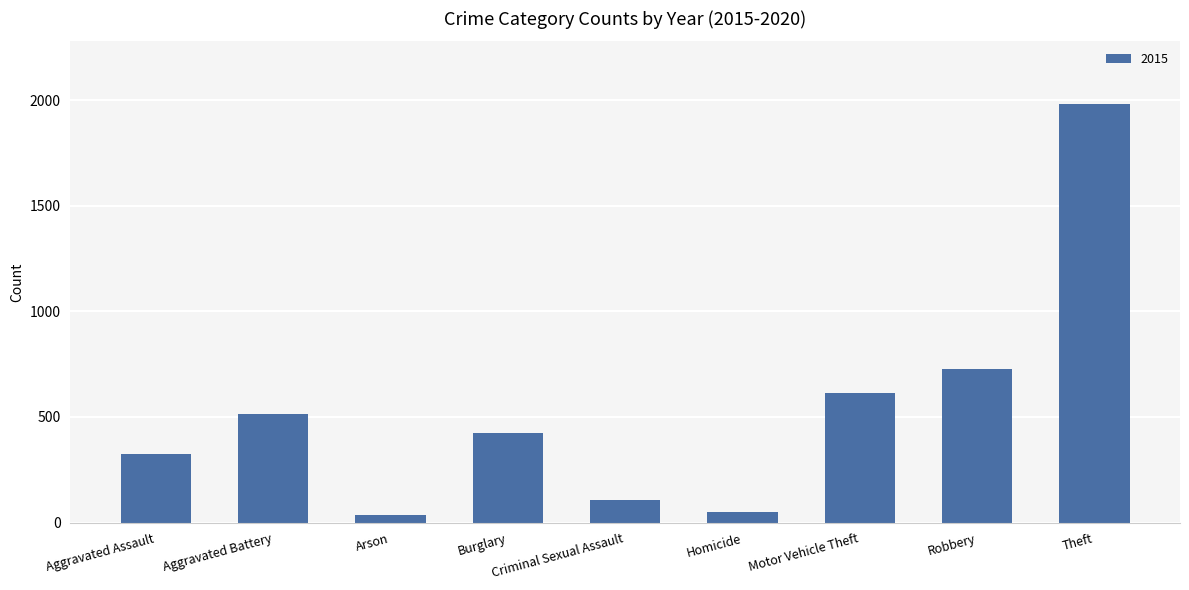

What is the maximum value shown in the chart?

1981